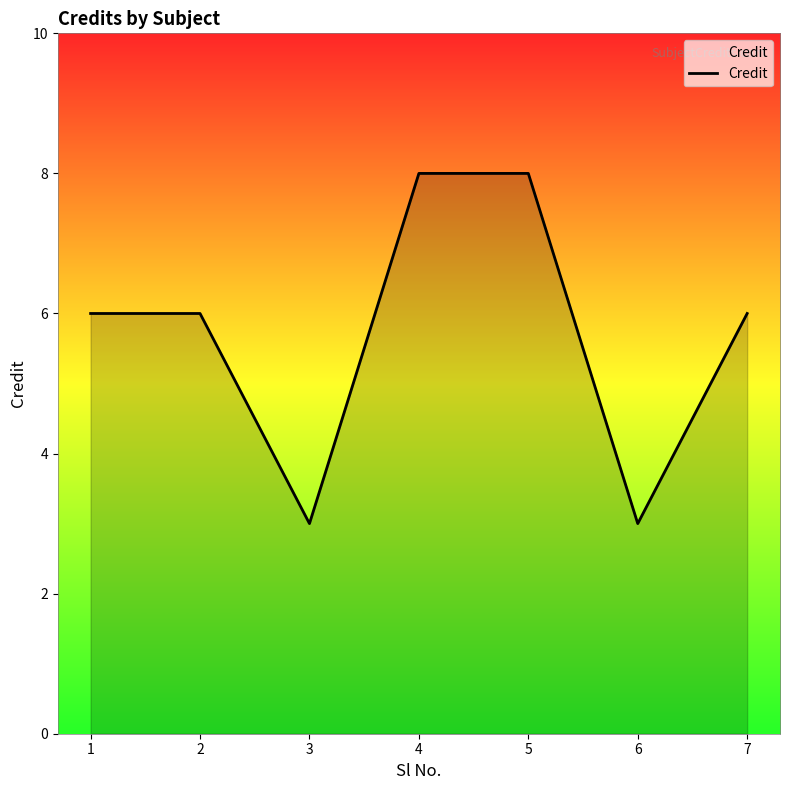

What is the sum of the values at 7 and 2?

12